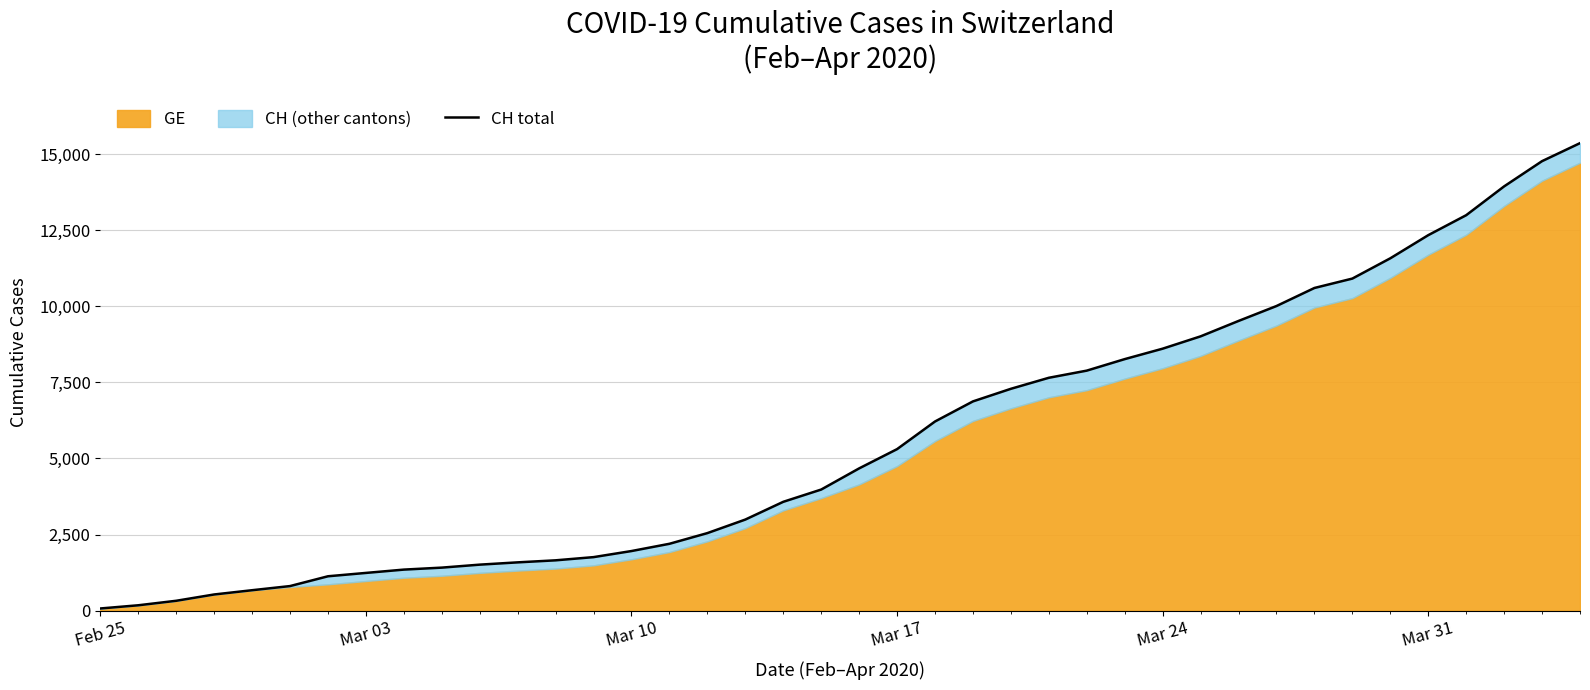

How many lines are shown in the chart?

1